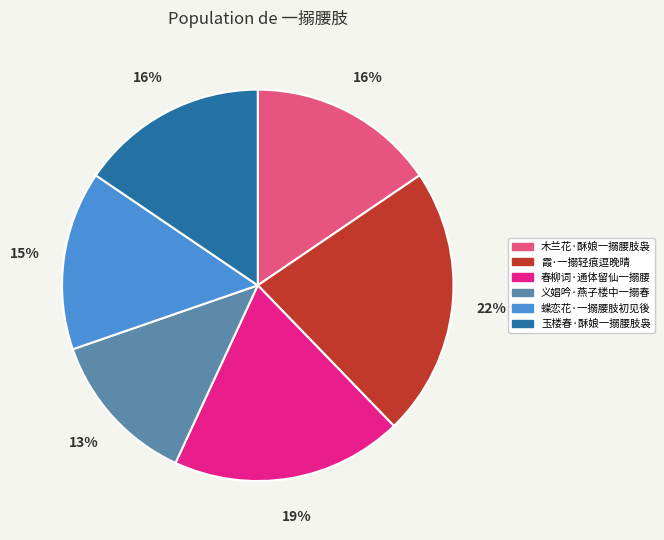

True or false: 春柳词·通体留仙一搦腰 accounts for 19% of the total.

True